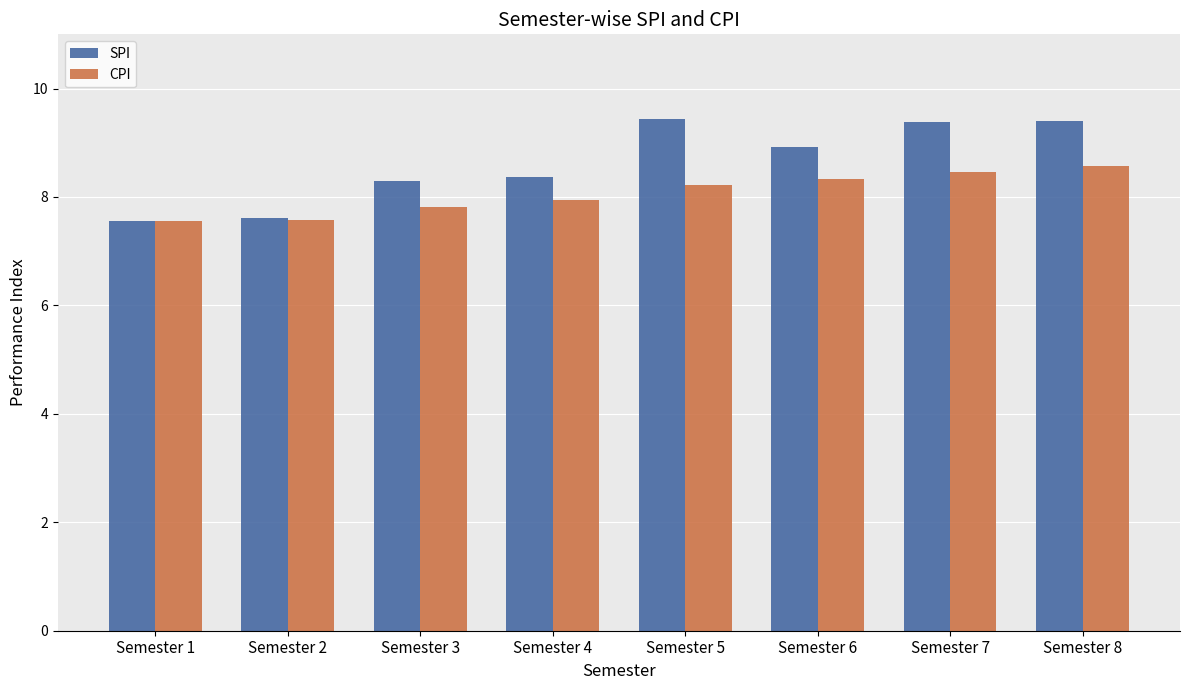

What is the maximum value shown in the chart?

9.4